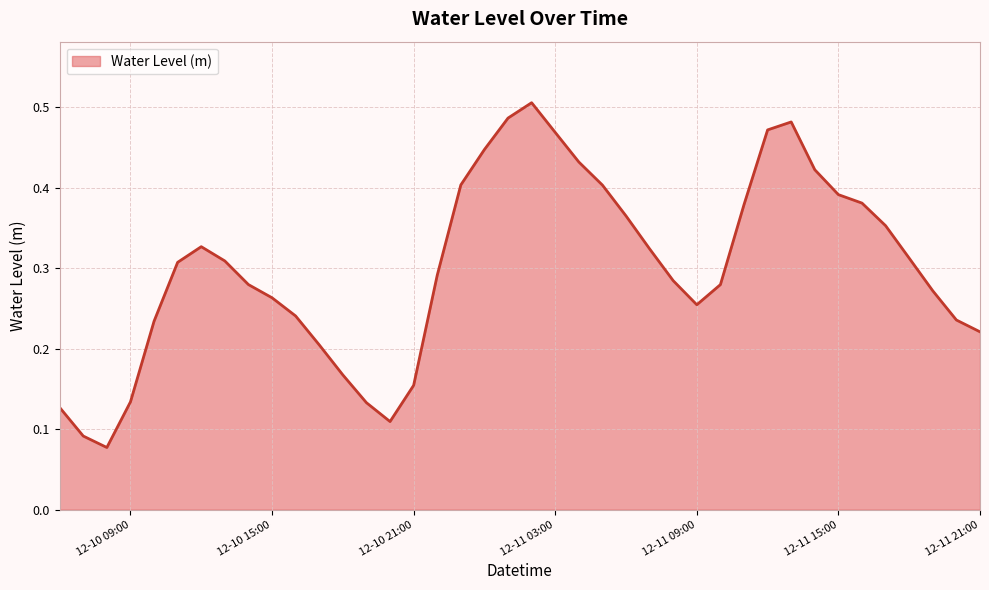

Reading left to right, extract all data points from this chart.

0.1	0.1	0.1	0.1	0.2	0.3	0.3	0.3	0.3	0.3	0.2	0.2	0.2	0.1	0.1	0.2	0.3	0.4	0.4	0.5	0.5	0.5	0.4	0.4	0.4	0.3	0.3	0.3	0.3	0.4	0.5	0.5	0.4	0.4	0.4	0.4	0.3	0.3	0.2	0.2